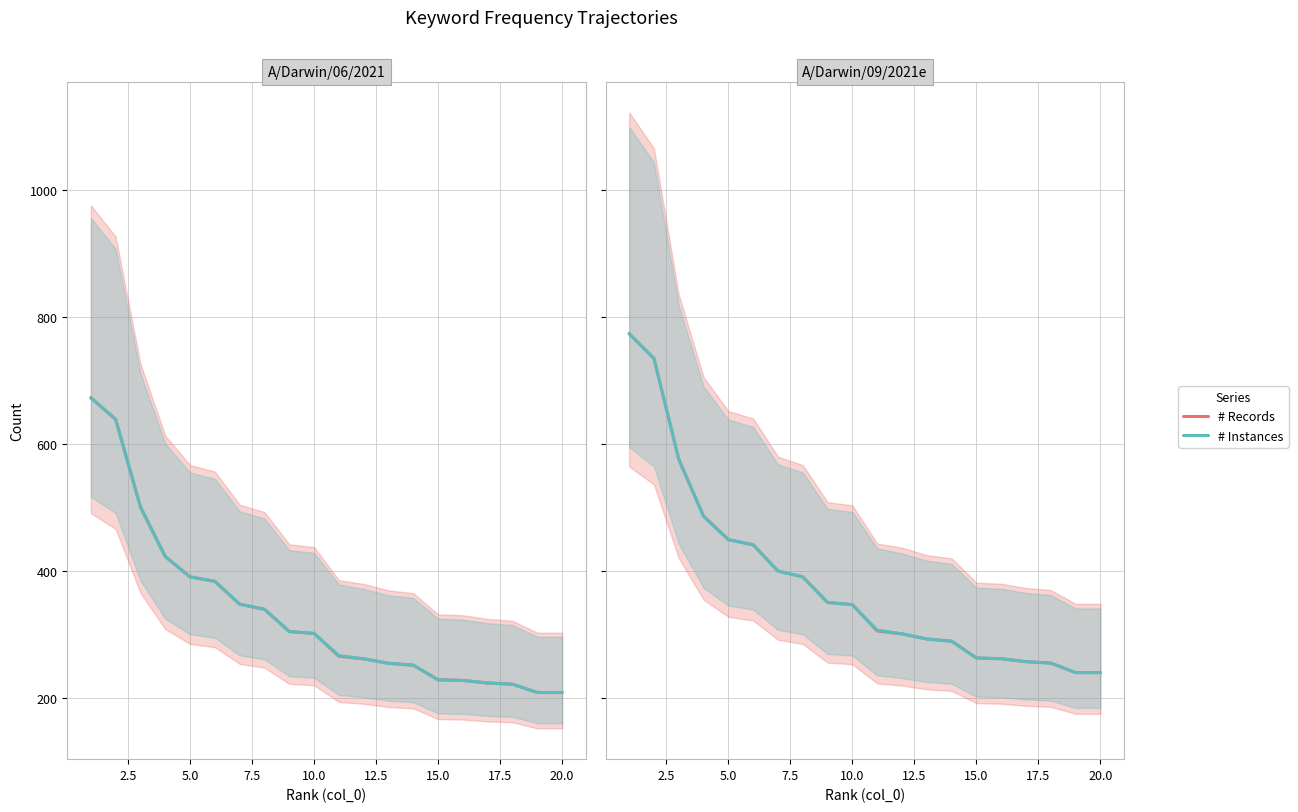

How many data points does each series have?

20